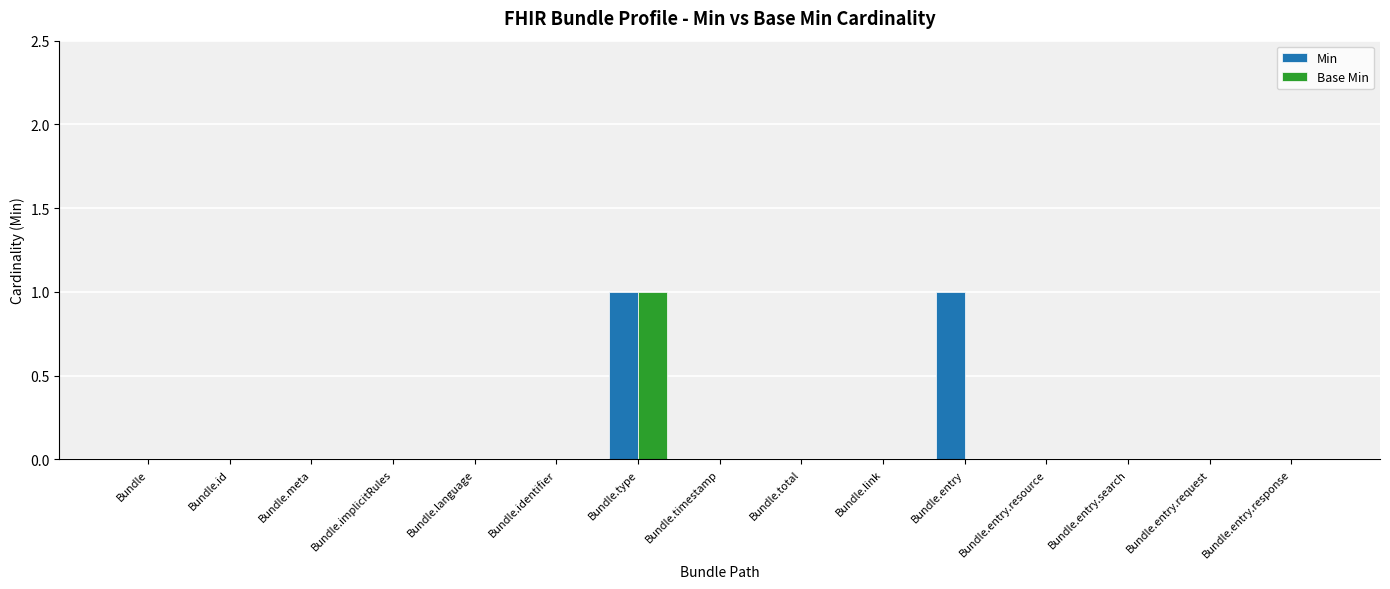

Are the bars horizontal?

No